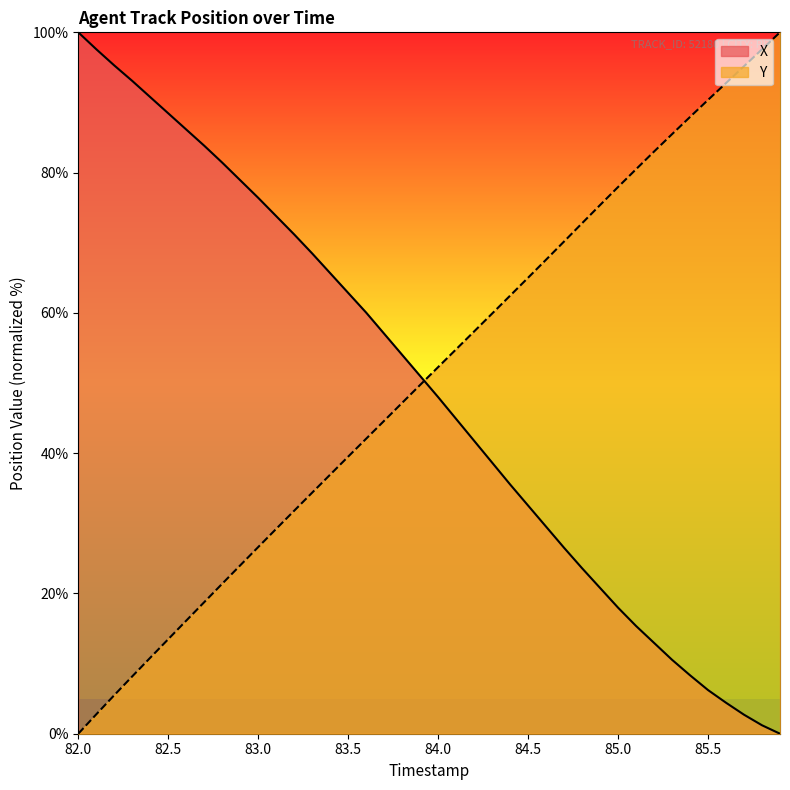

Which category has the highest value in the X series?

82.0